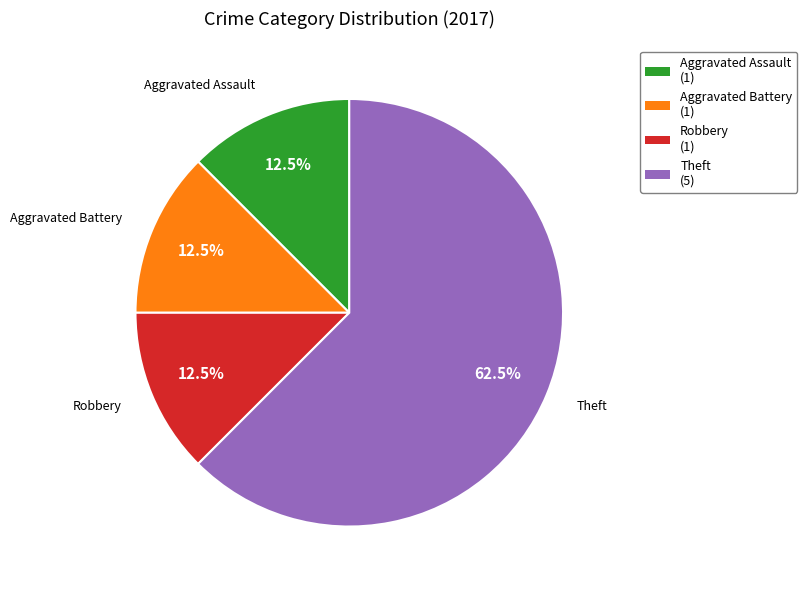

Is there any slice that represents more than half of the pie?

Yes